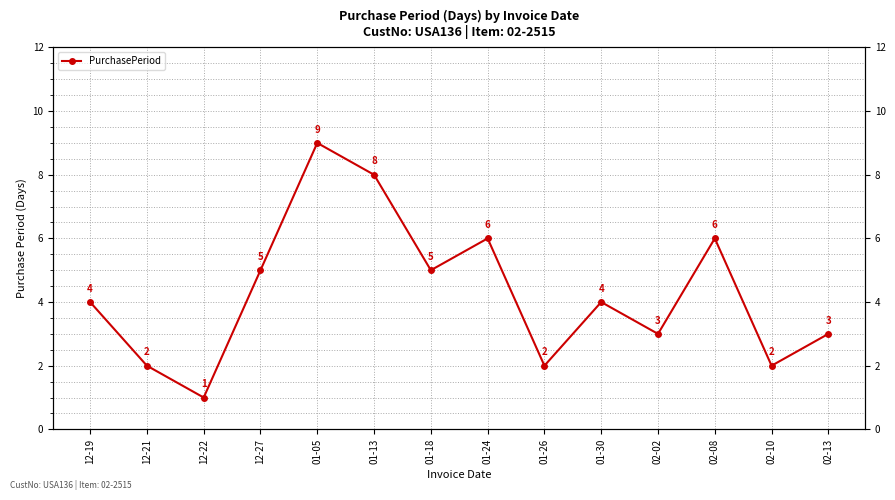

Is it true that the value at 01-18 is 8?

False